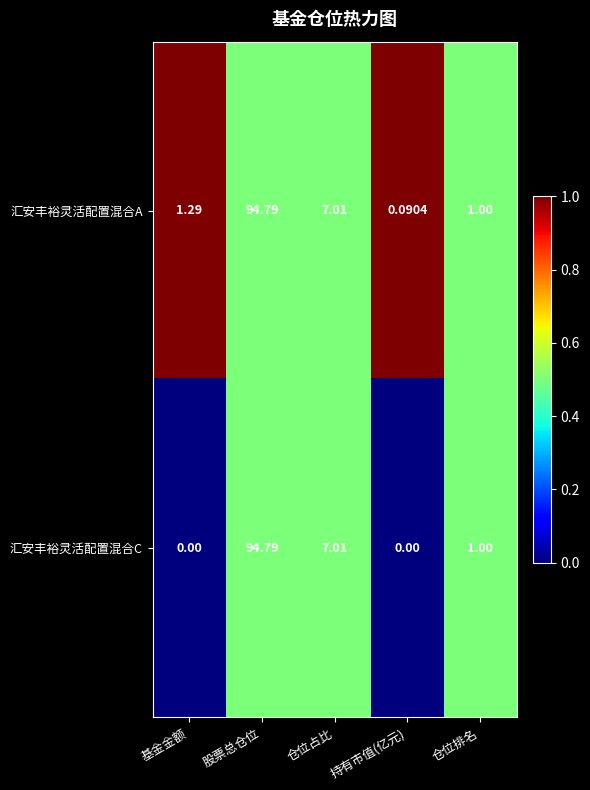

Which category has the highest value in the 汇安丰裕灵活配置混合C series?

股票总仓位